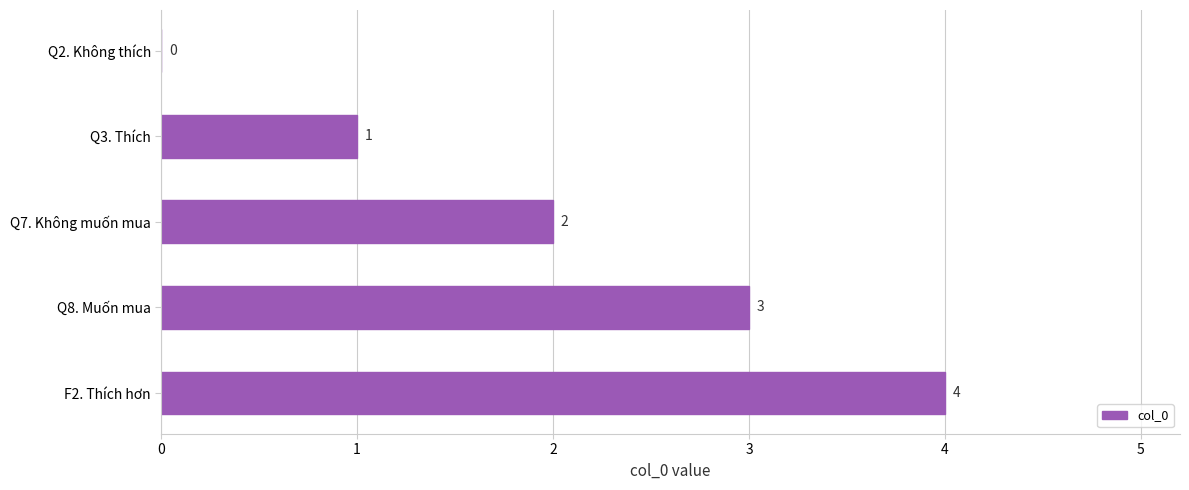

Count the number of categories in the chart.

5